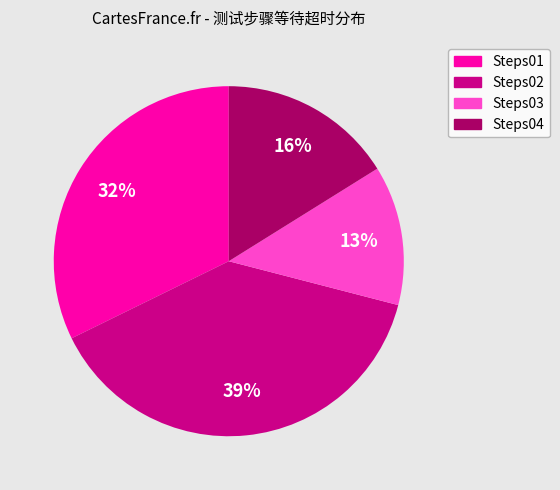

To the nearest percent, what portion does Steps01 represent?

32%